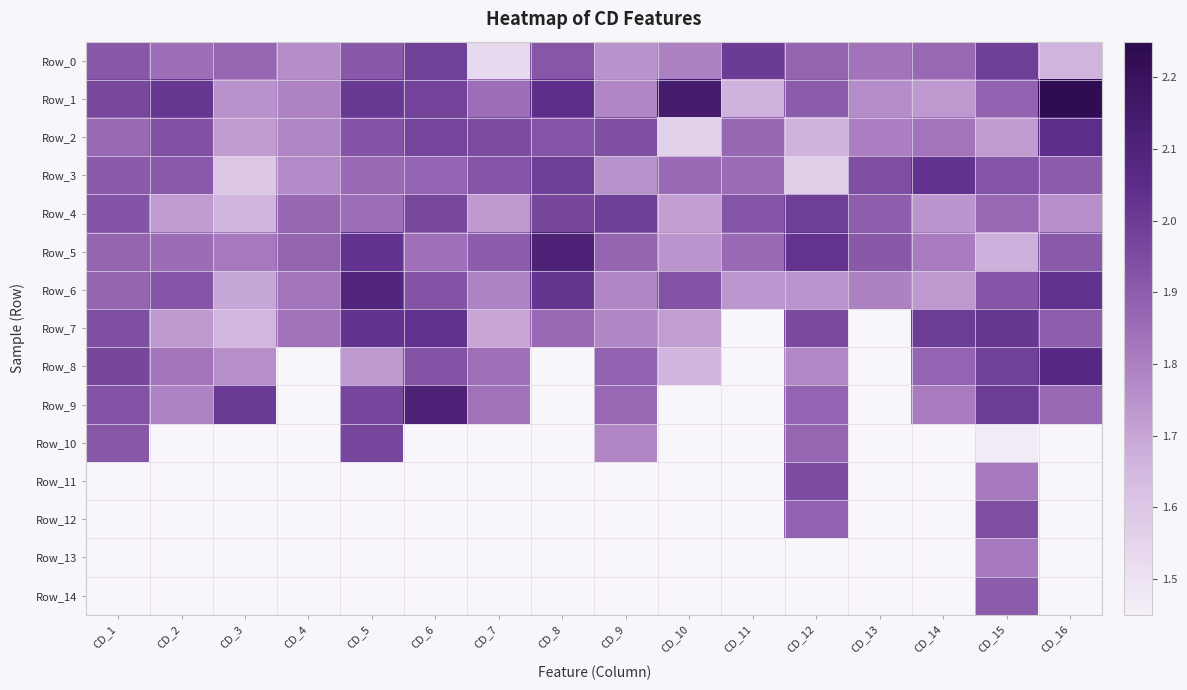

What is the difference between the second highest and minimum values in the Row_1 series?

0.5